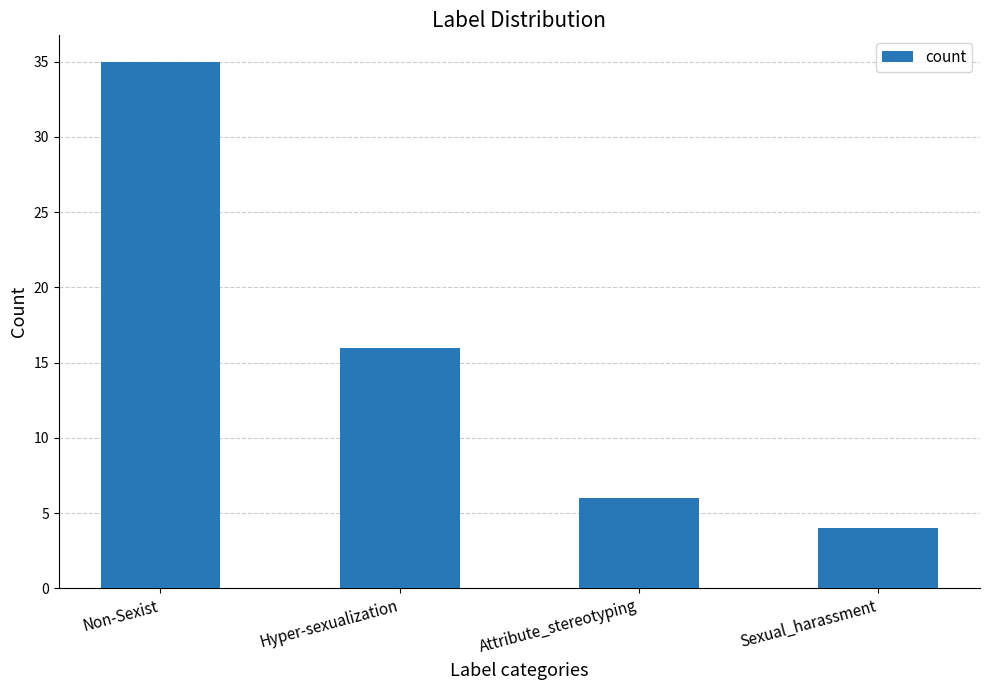

Count the number of categories in the chart.

4